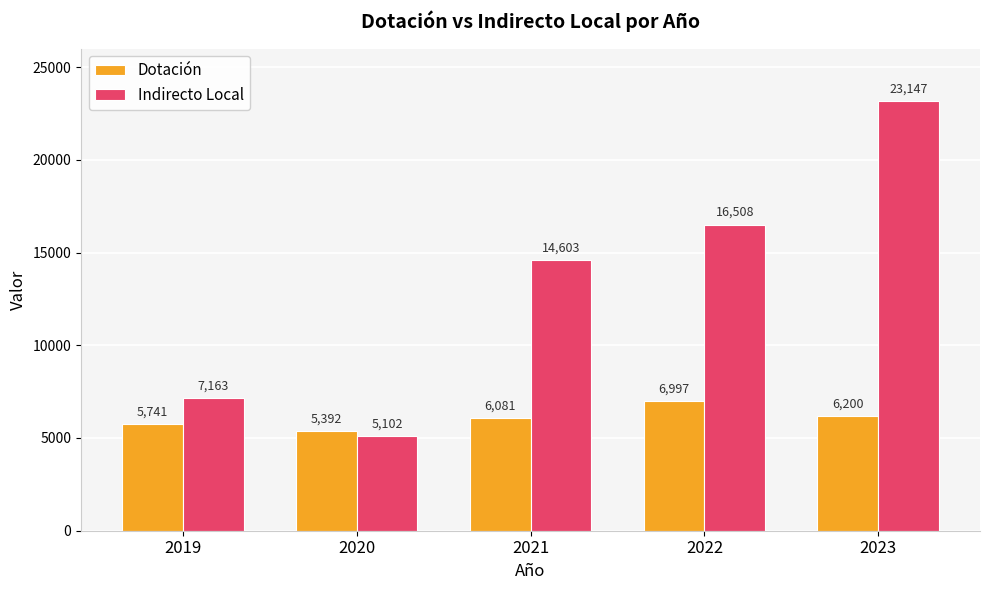

What is the lowest value of the Dotación series?

5392.0